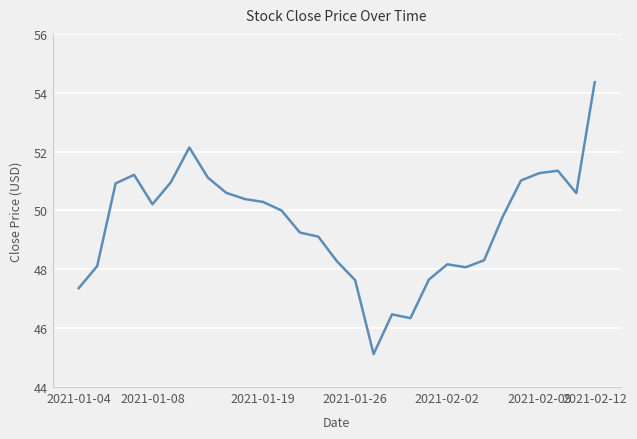

What is the maximum value shown in the chart?

54.4